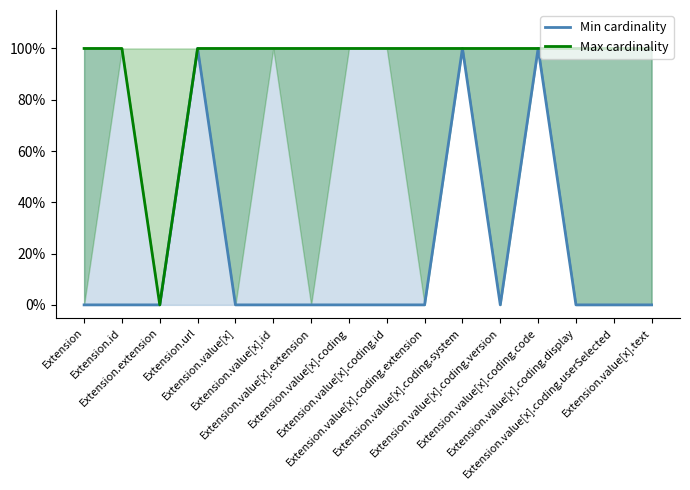

What is the label of the 2nd point from the right?

Extension.value[x].coding.userSelected